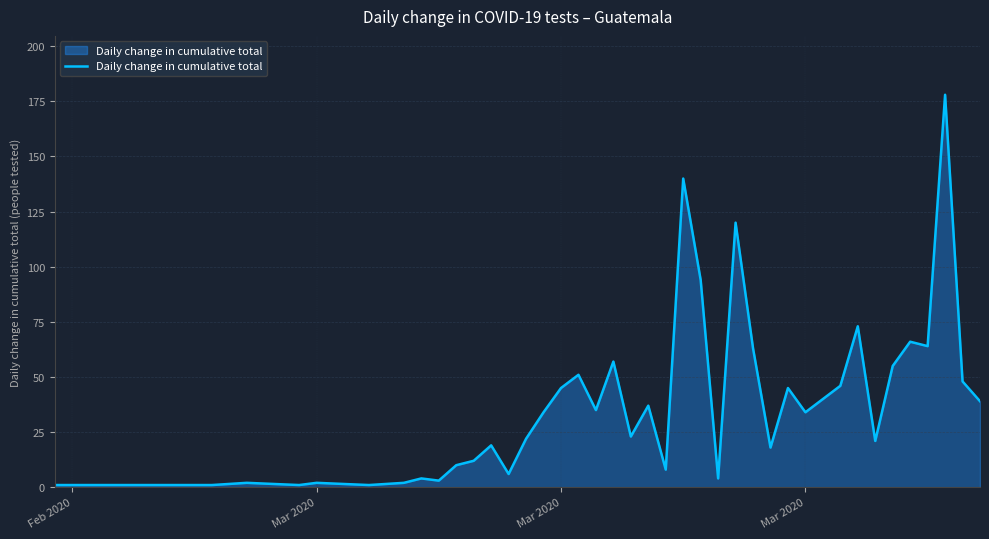

True or false: the data has more than 0 interior local peaks.

True